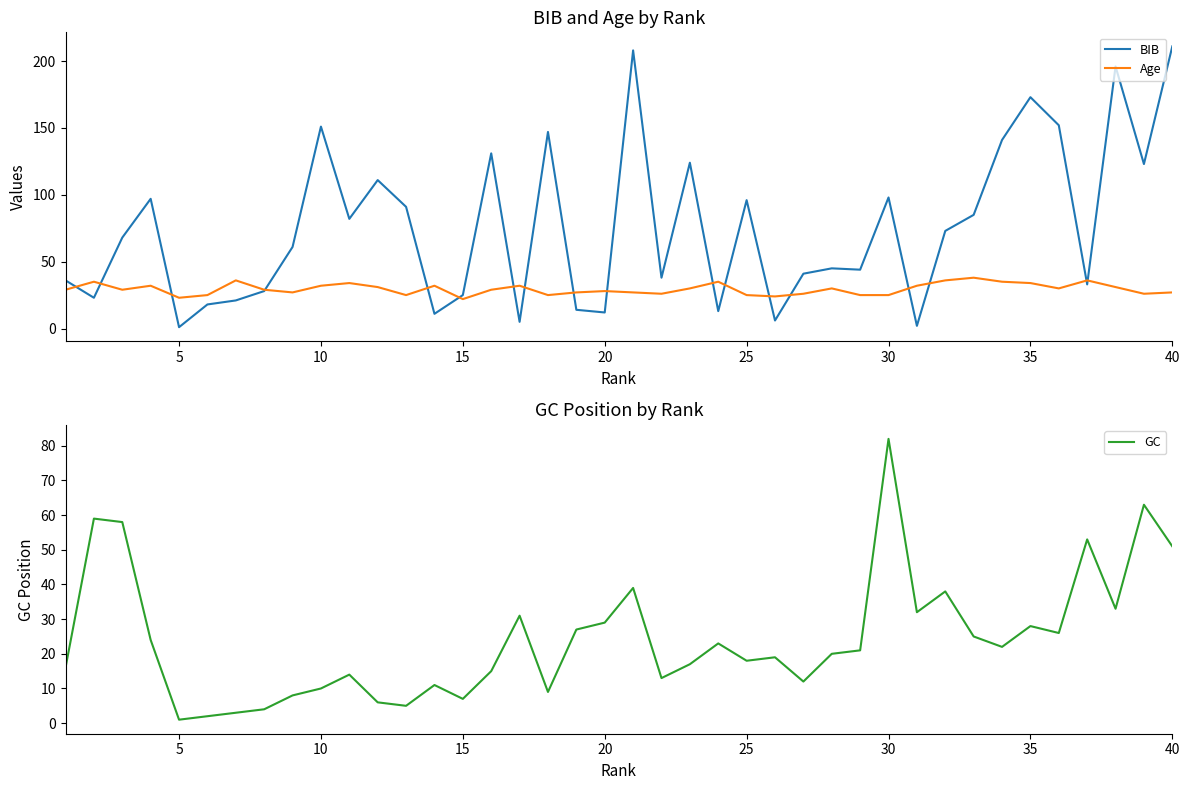

How many lines are shown in the chart?

3